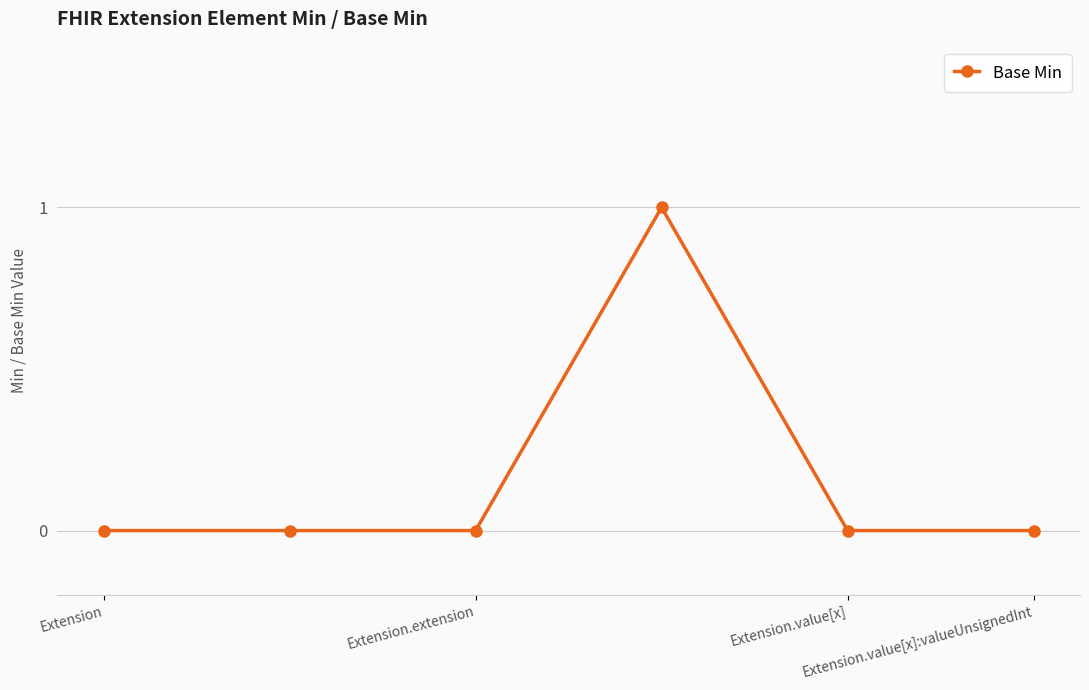

True or false: the data has more than 0 interior local peaks.

True